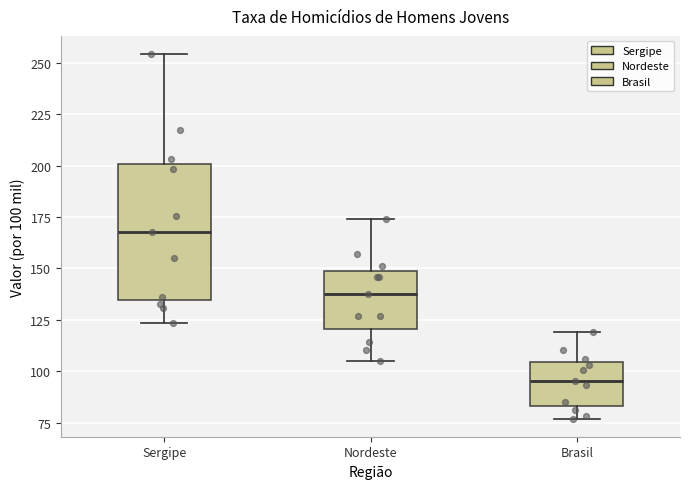

Which box is the tallest, from its lower edge to its upper edge?

Sergipe